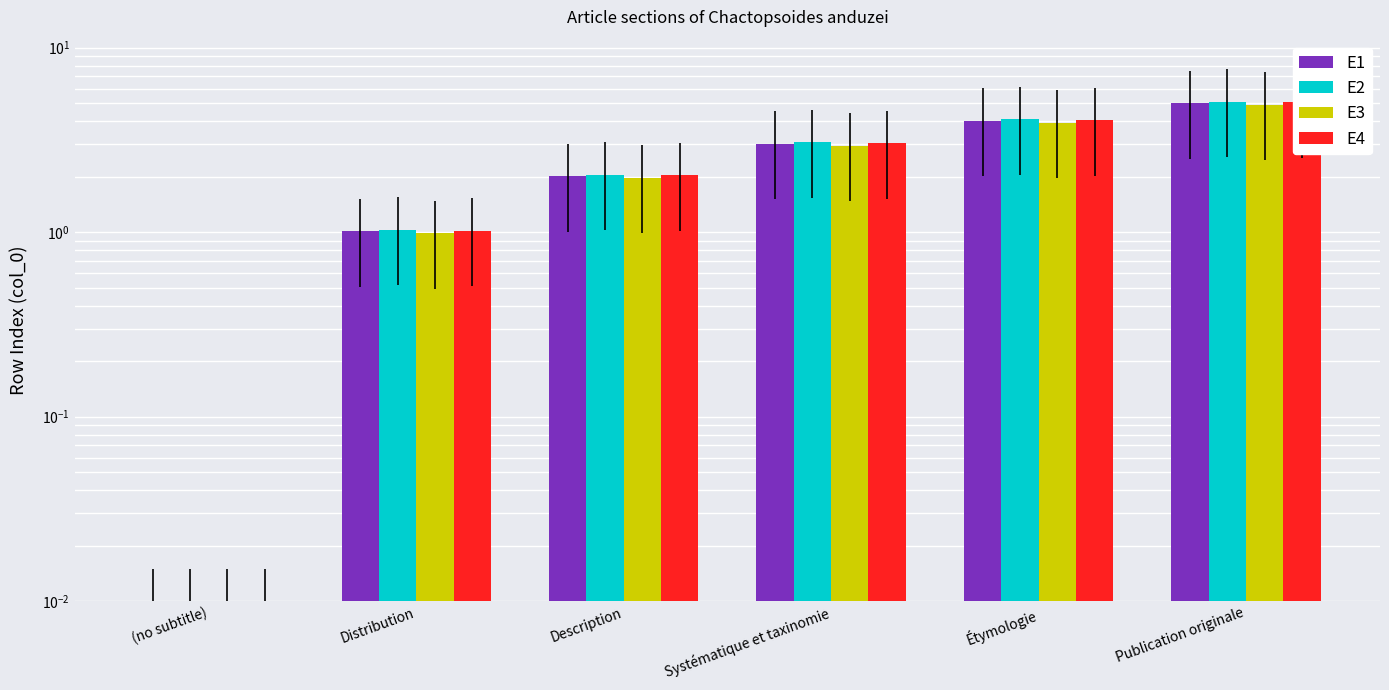

What position from the right is Systématique et taxinomie?

3